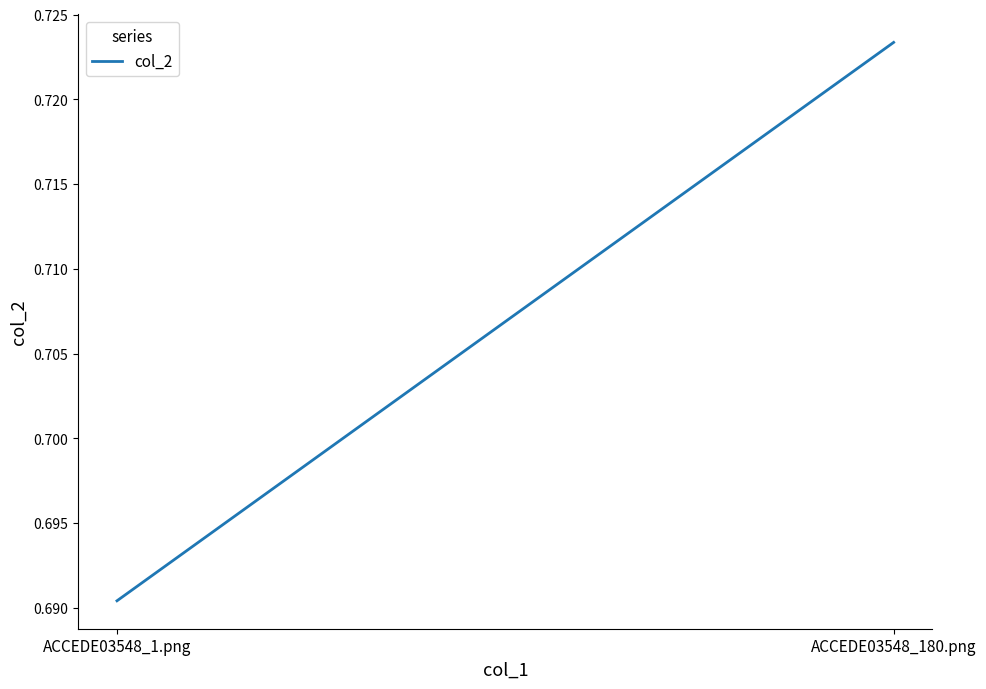

The value at ACCEDE03548_1.png is 1.0. True or false?

False